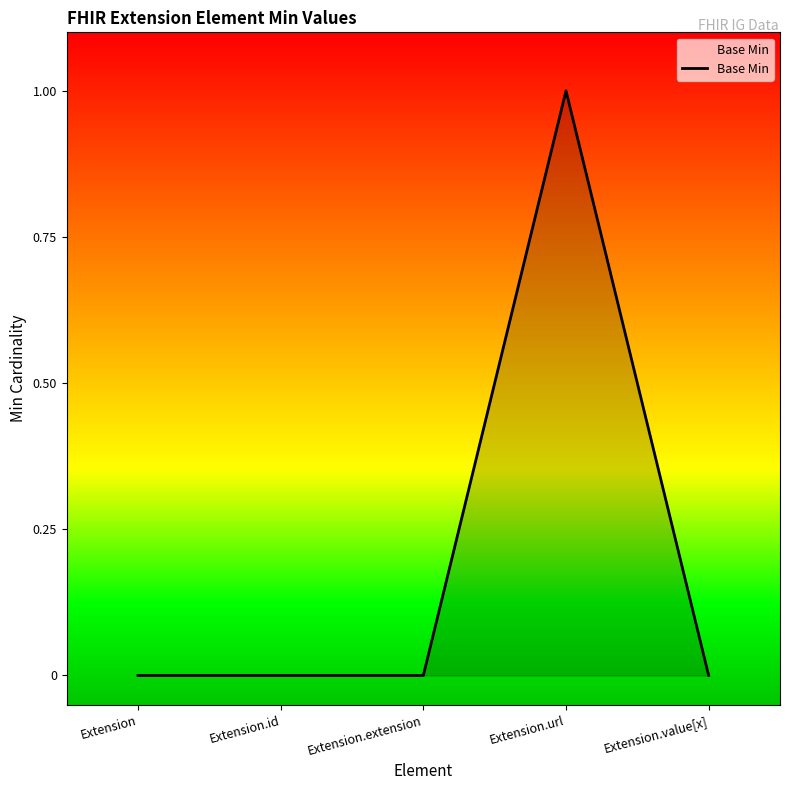

What position from the left is Extension.url?

4